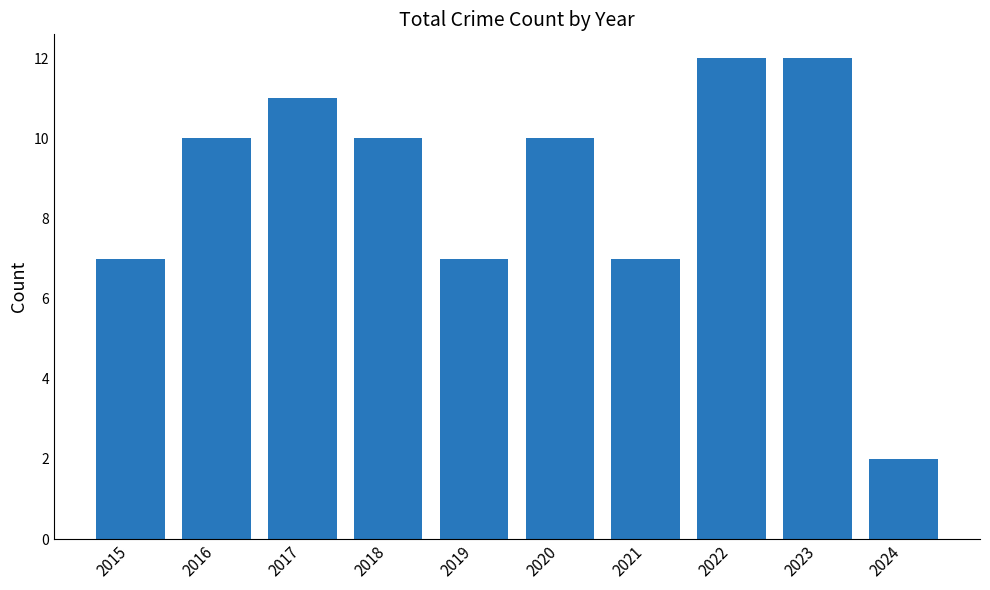

Count the number of categories in the chart.

10